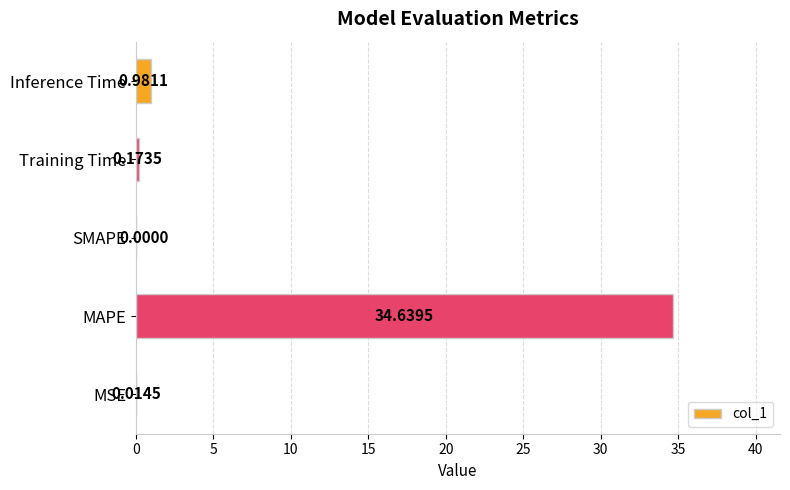

What is the sum of all values?

35.8